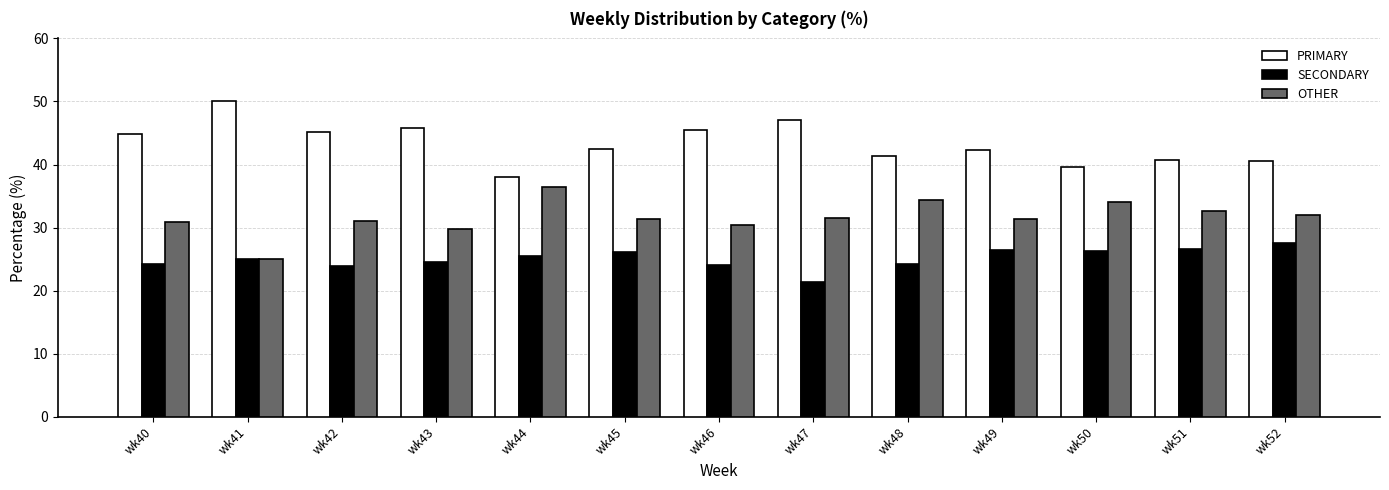

What is the spread (max minus min) of values at wk46?

21.4